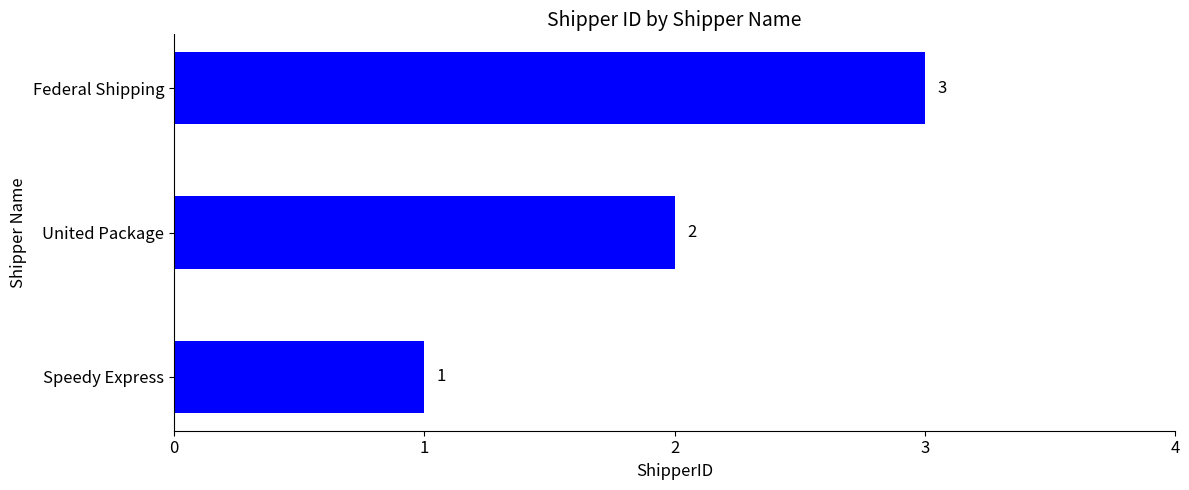

The value at Federal Shipping is 1. True or false?

False